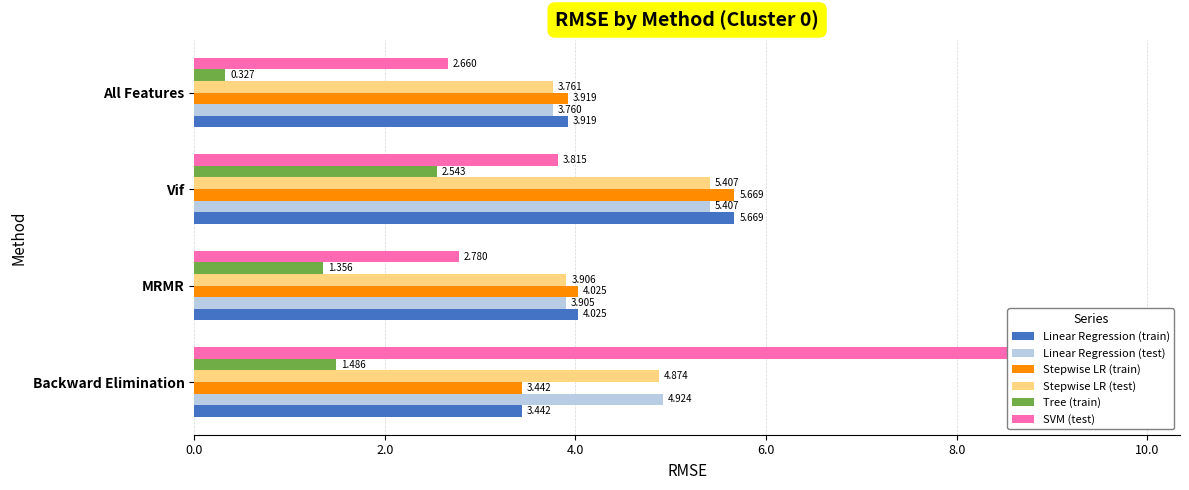

How many series are shown in this chart?

6